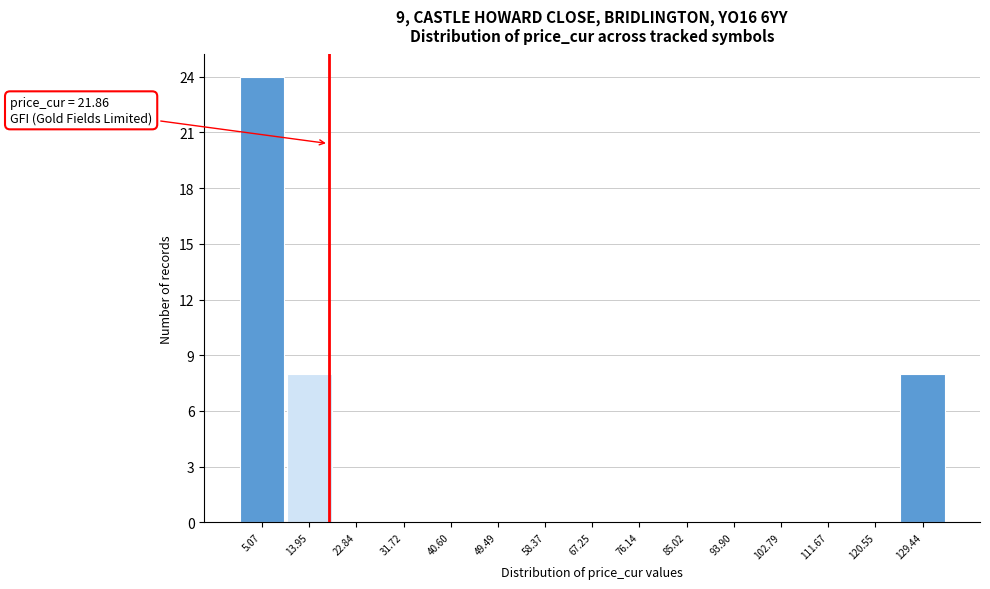

Reading left to right, what are all the values shown in this chart?

5.07=24	13.95=8	22.84=0	31.72=0	40.60=0	49.49=0	58.37=0	67.25=0	76.14=0	85.02=0	93.90=0	102.79=0	111.67=0	120.55=0	129.44=8